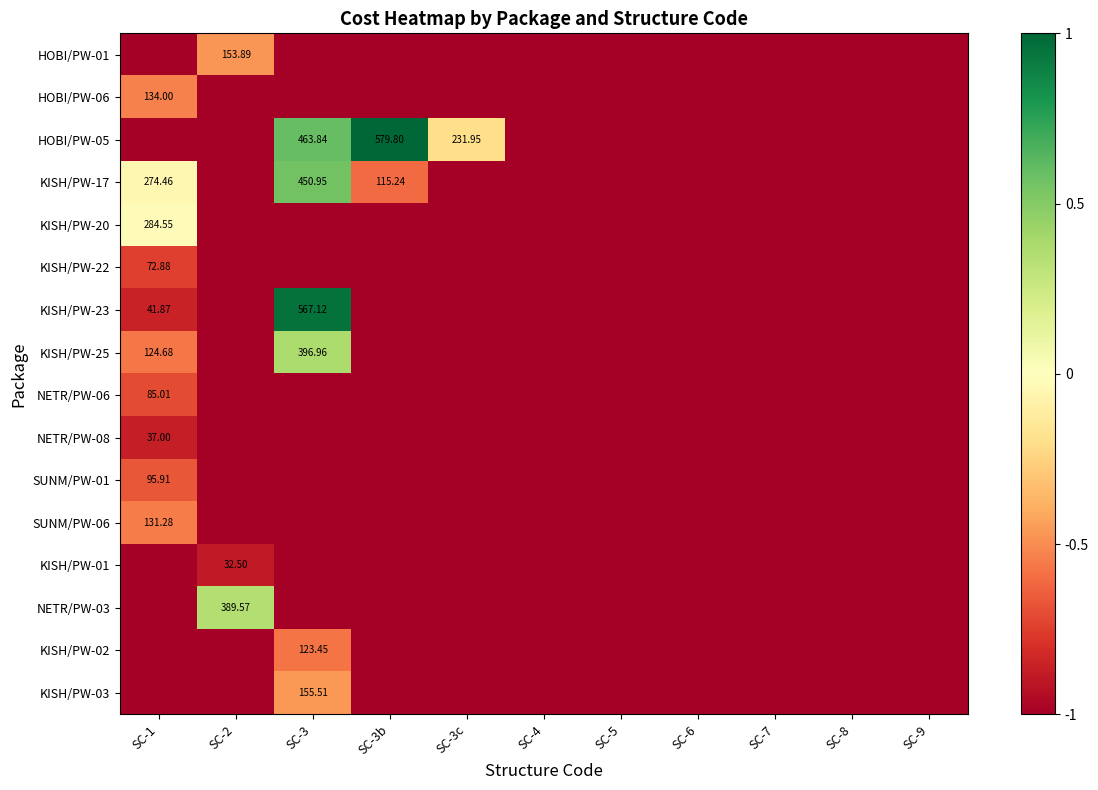

At how many categories does at least one series exceed 0?

3